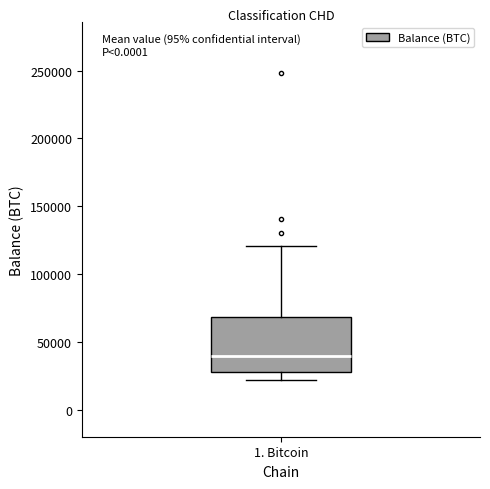

Transcribe this box plot: give where the median line is, the range the box spans, and where the two whiskers end, as read against the y-axis. The values are not printed on the chart, so give them approximately, as read against the axis.

median 40000, box 25000 to 70000, whiskers 20000 to 120000